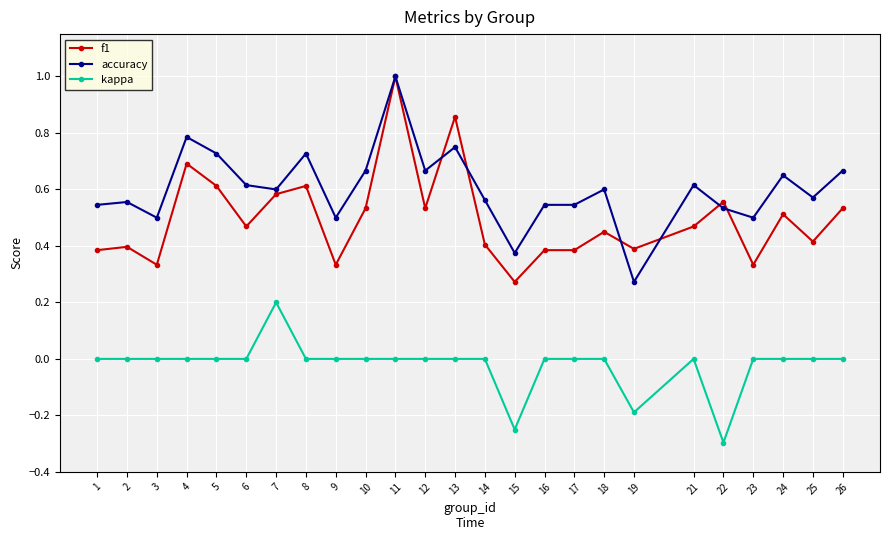

At which category is the sum across all series the highest?

11